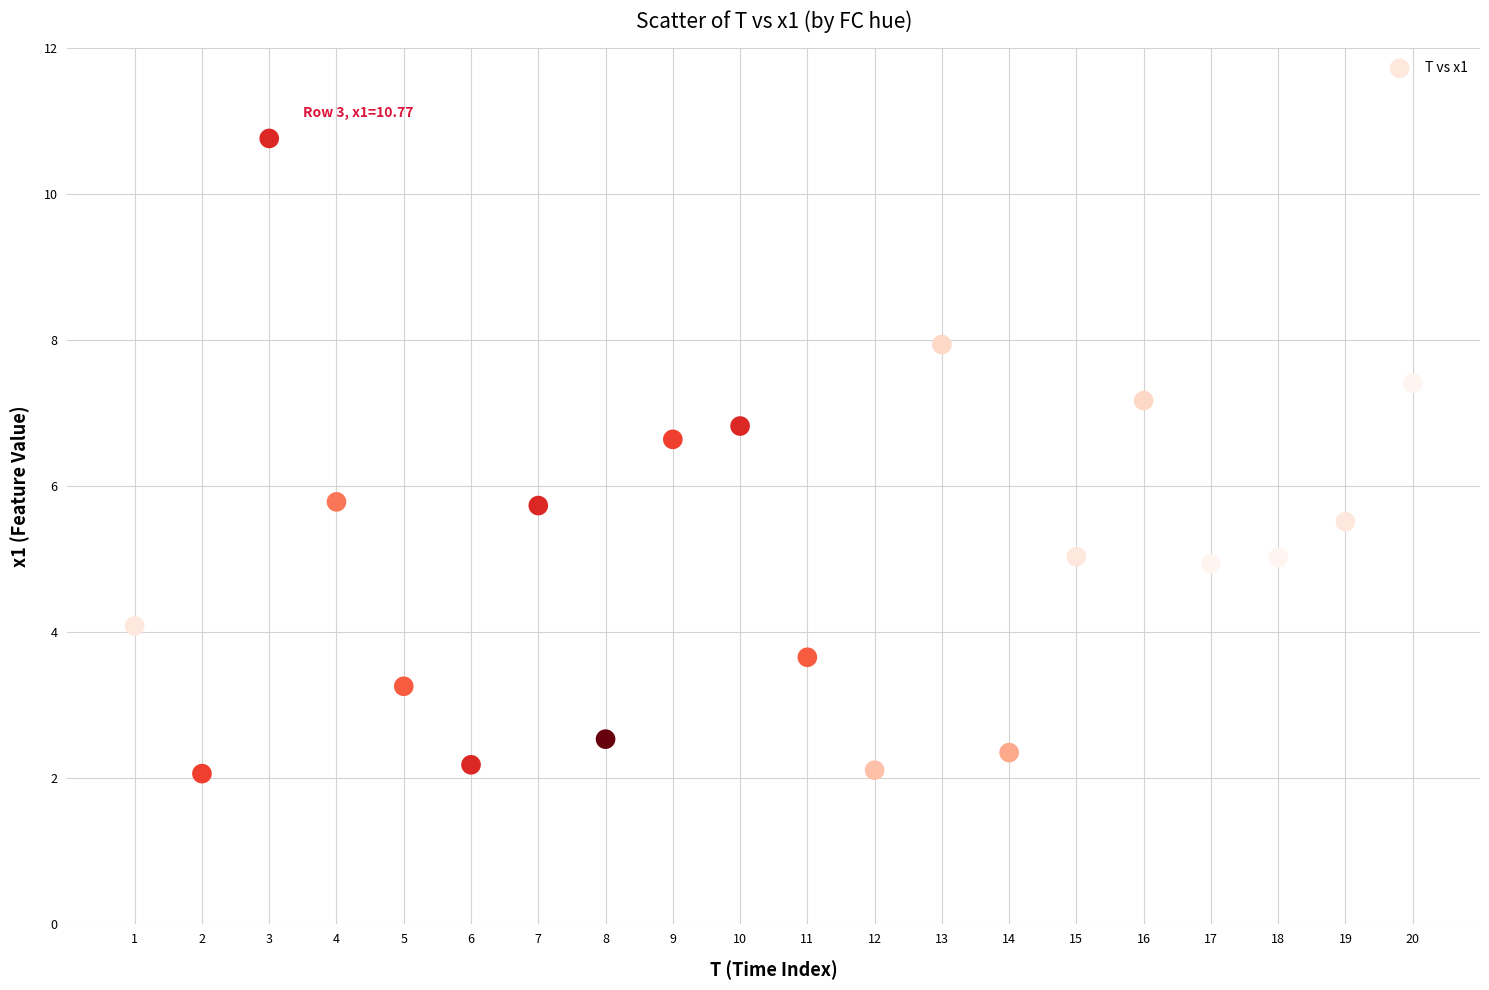

What is the range of Y values (max minus min)?

8.7